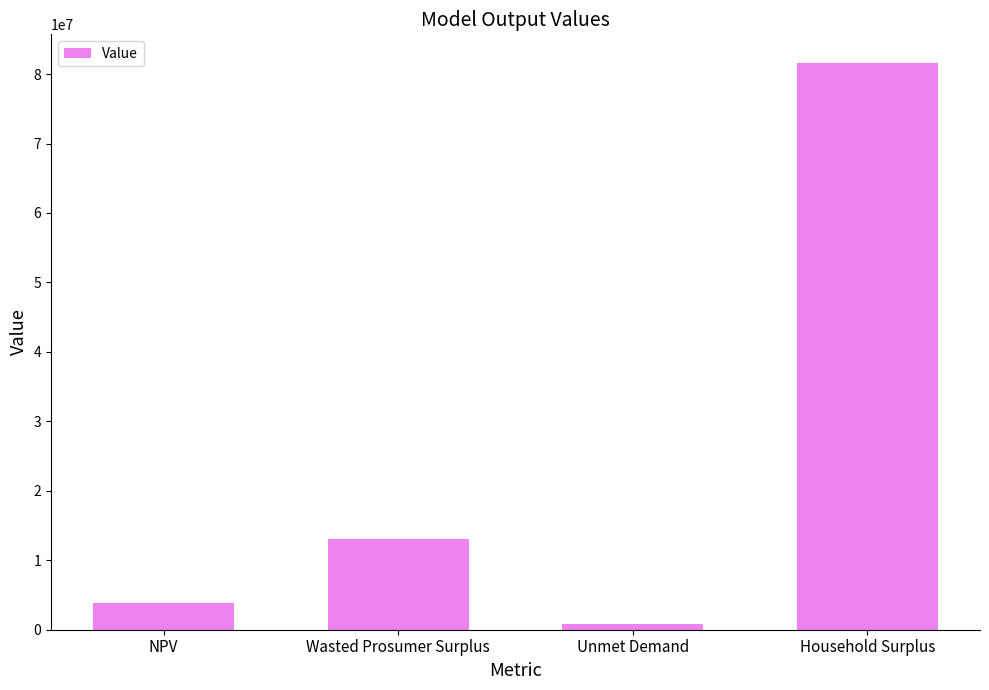

What is the value of the 3rd bar from the left?

755351.1